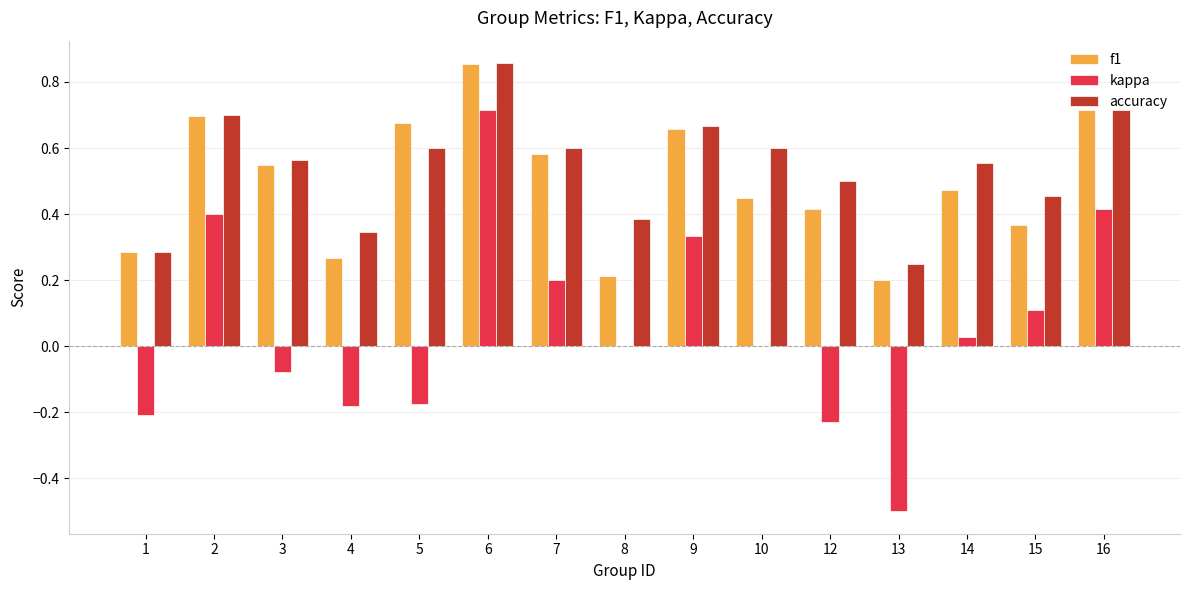

What is the sum of the accuracy values at 9 and 12?

1.2